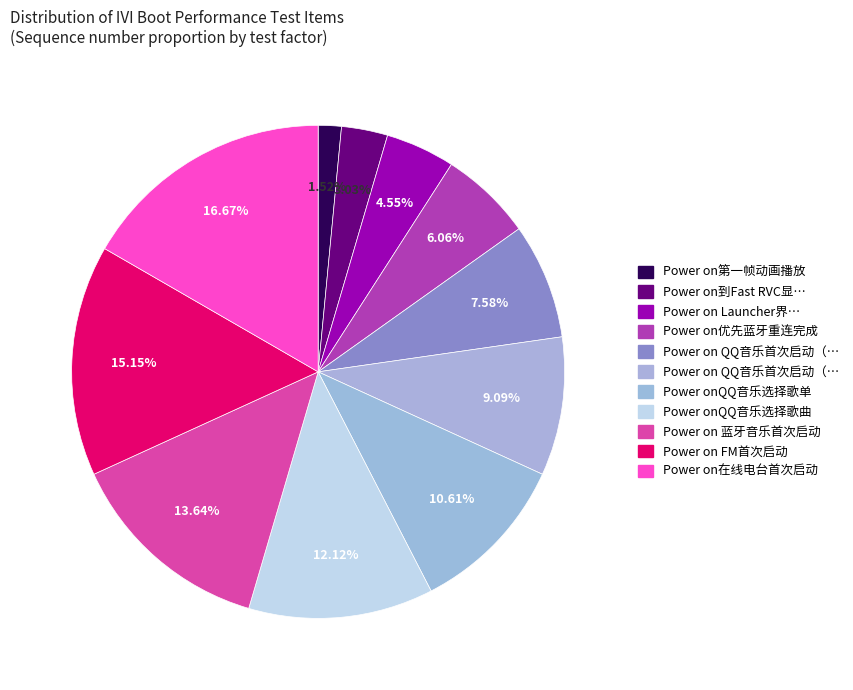

Which category has the biggest portion of the pie?

Power on在线电台首次启动